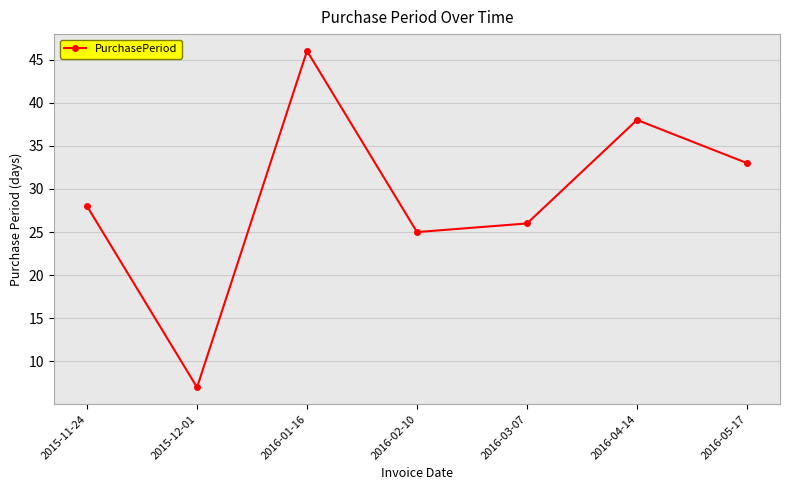

What is the label of the 1st point from the right?

2016-05-17